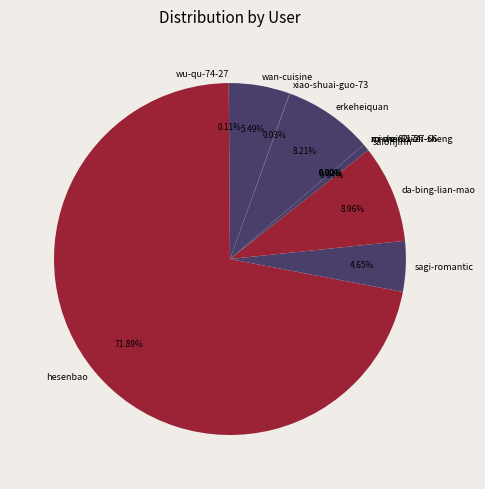

What percentage is the saionjirin slice, to the nearest percent?

1%